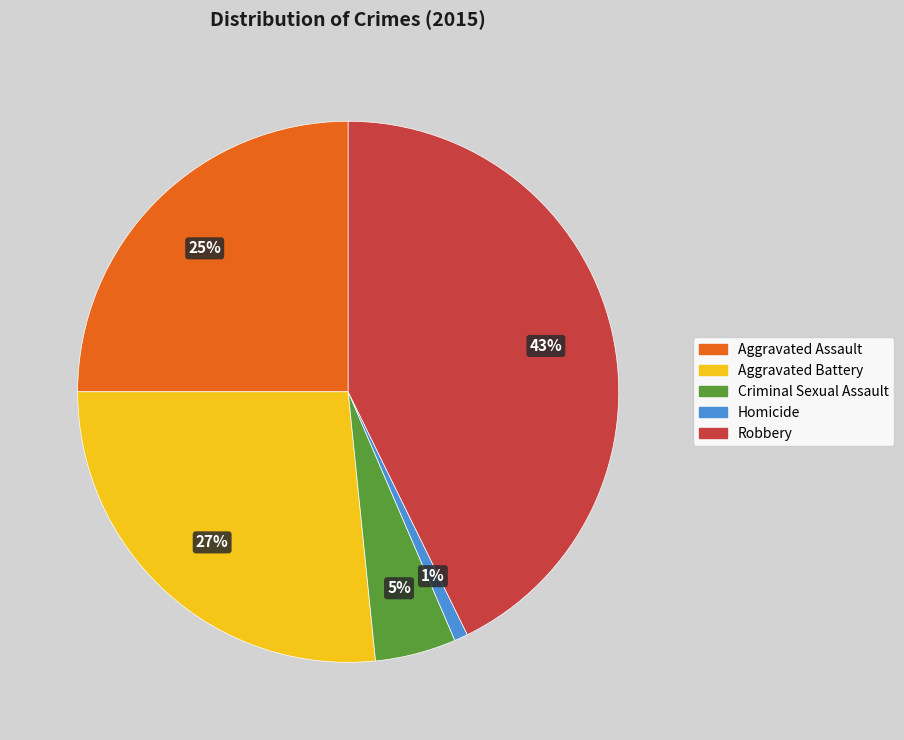

To the nearest percent, what is the average slice percentage?

20%